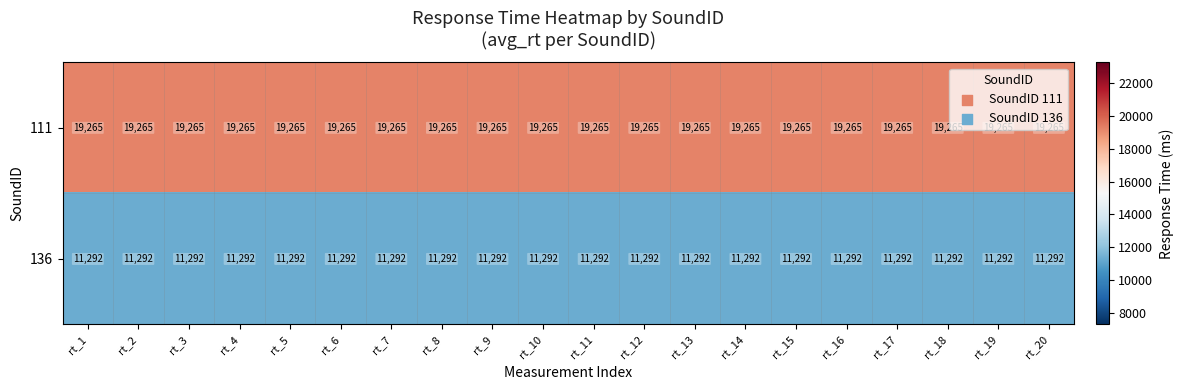

Is it true that 111 equals 19265 at rt_9?

True